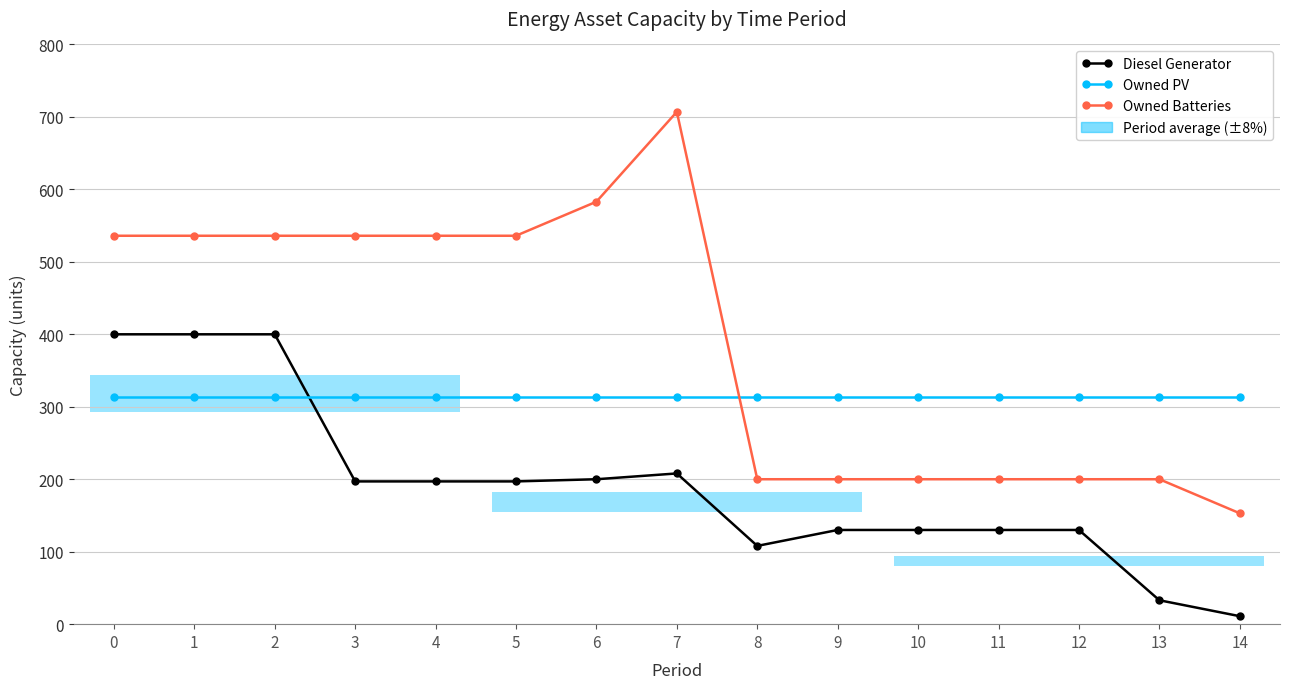

At 12, list the series in order from largest to smallest.

Owned PV, Owned Batteries, Diesel Generator